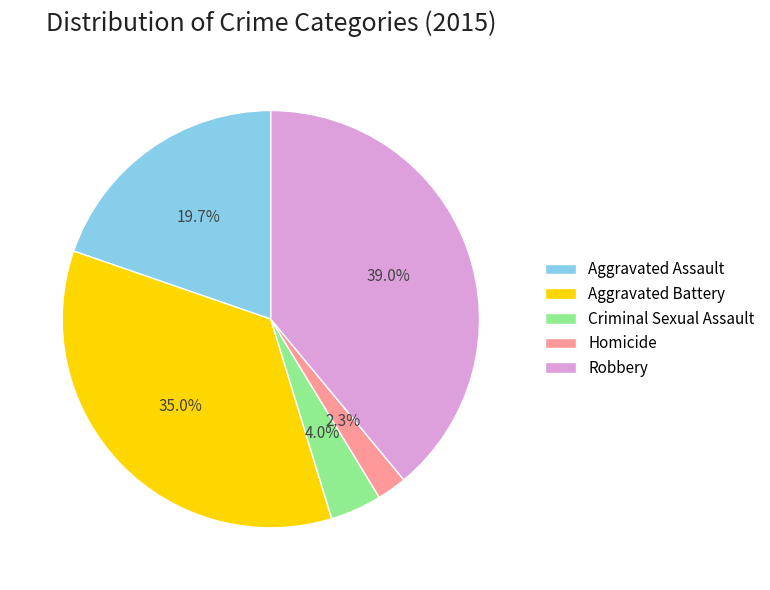

To the nearest percent, what portion does Aggravated Assault represent?

20%